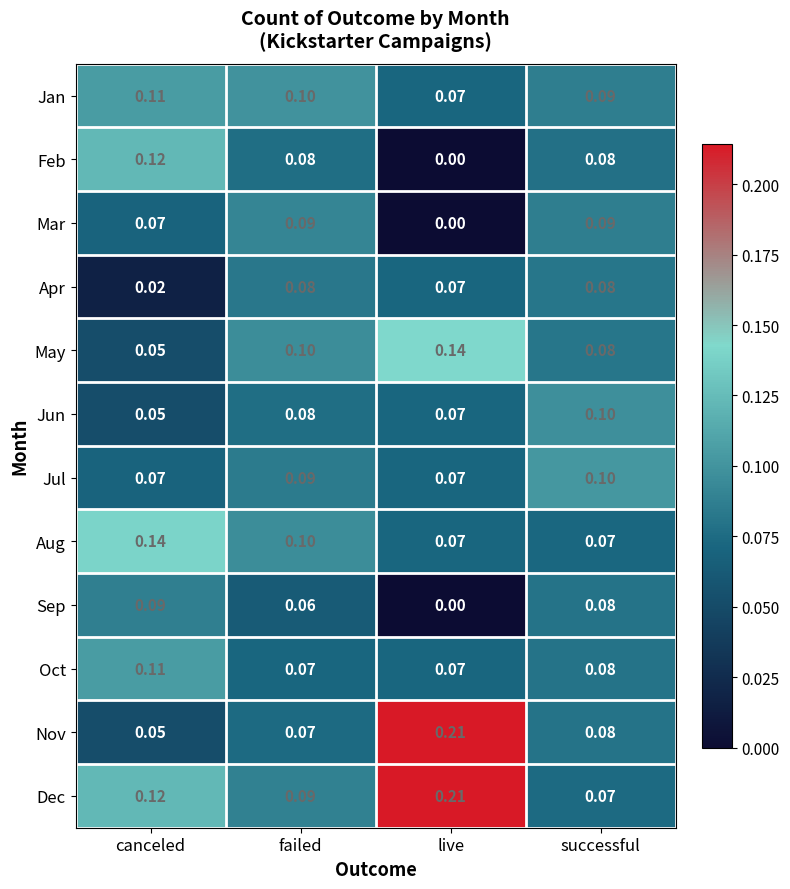

Rank the categories by Nov value from highest to lowest.

live, successful, failed, canceled